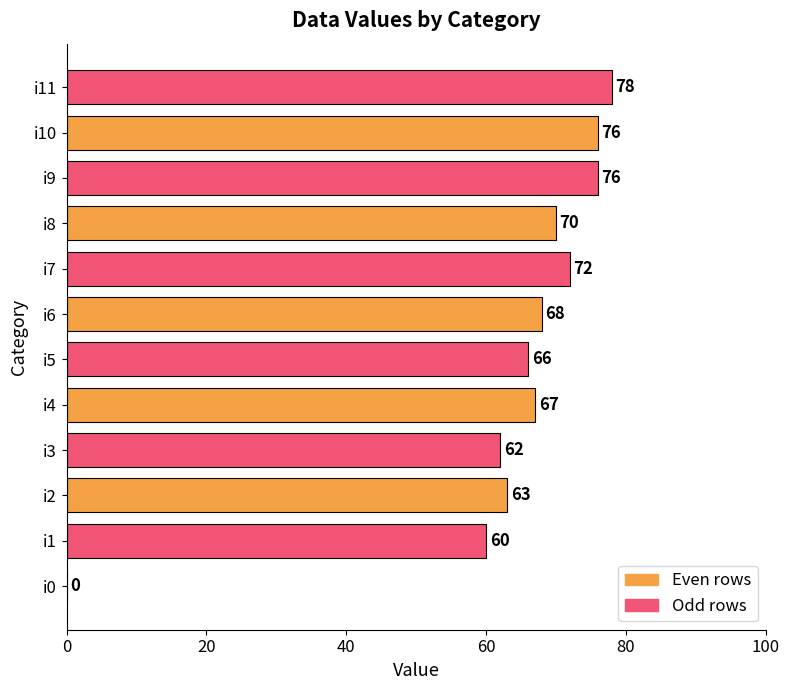

What value does the data have at i7?

72